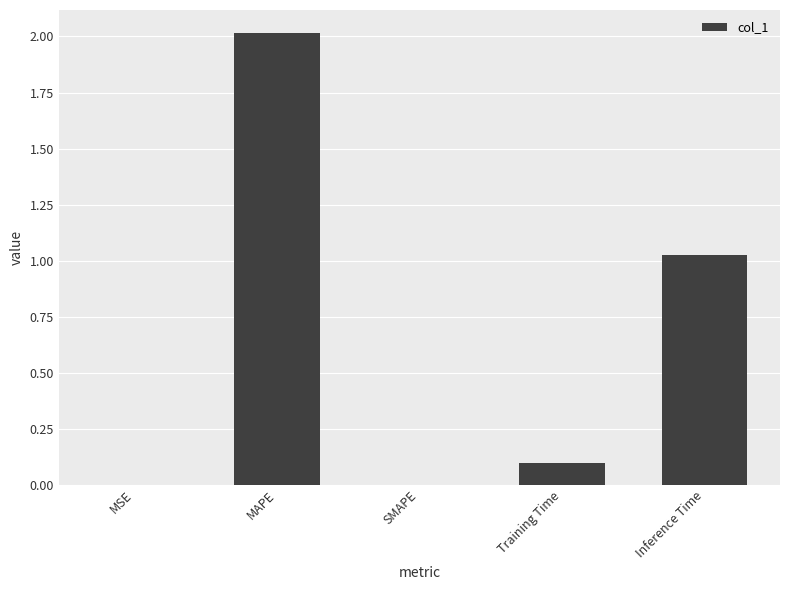

Are the bars horizontal?

No